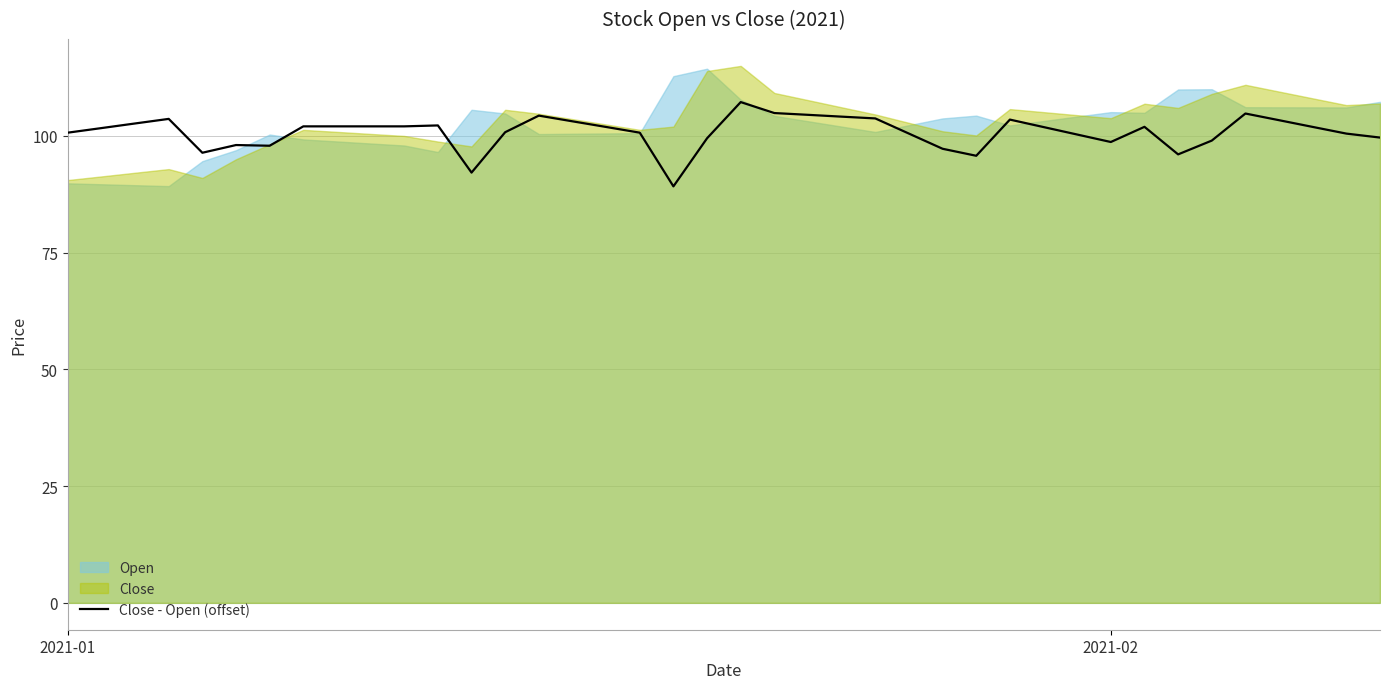

What is the label of the 22nd point from the right?

18